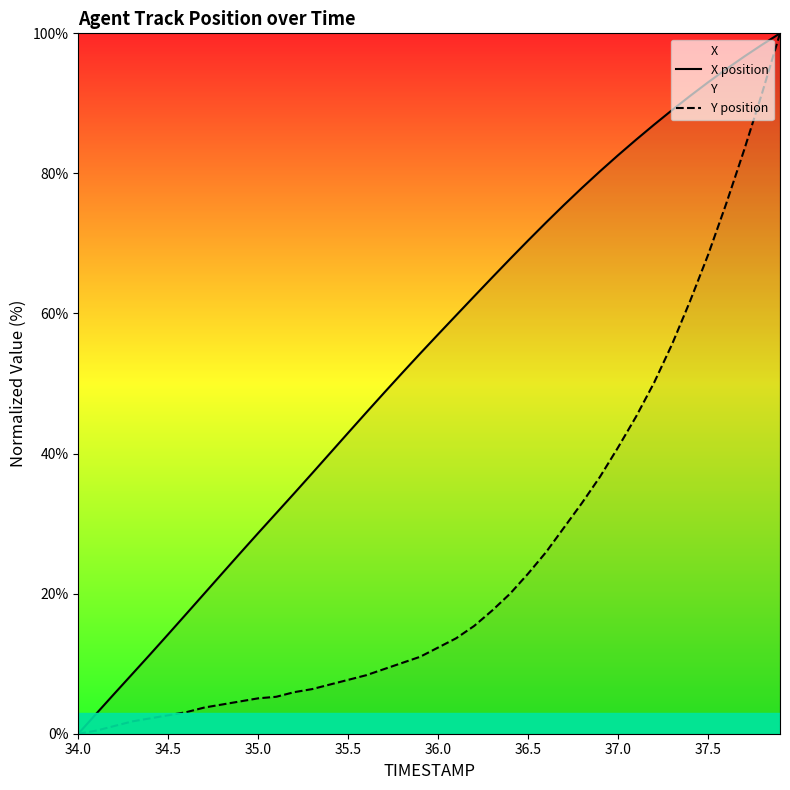

What is the sum of the X position values at 35.0 and 37.5?

121.7